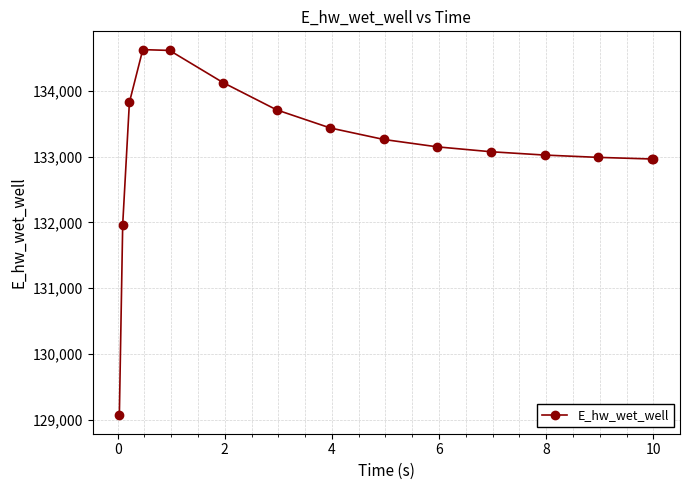

What is the smallest value displayed?

129068.7